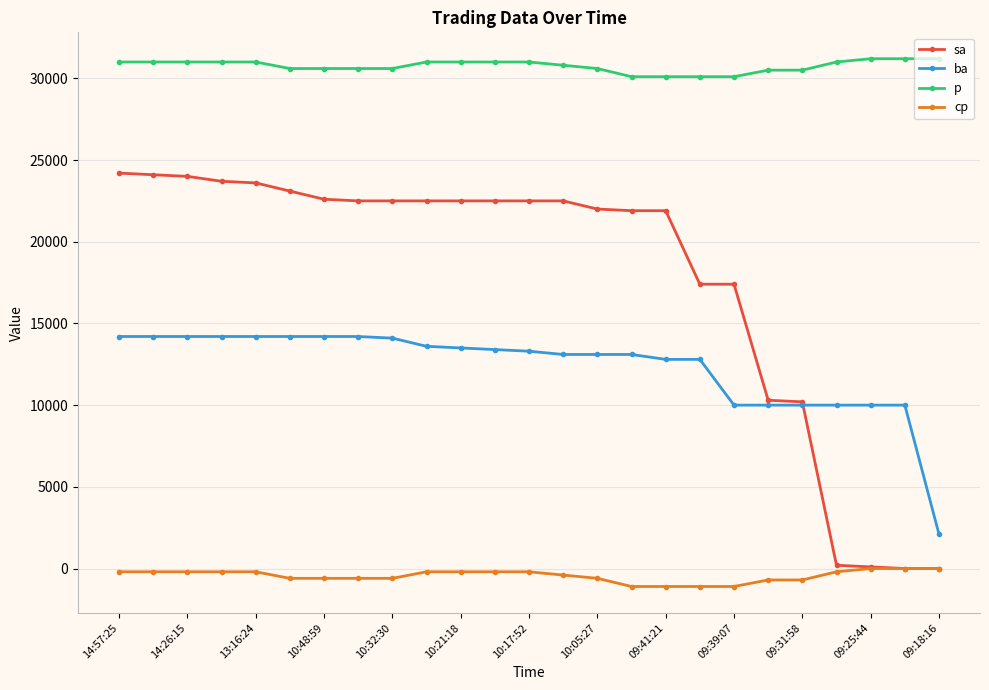

What is the average value of the ba series?

12340